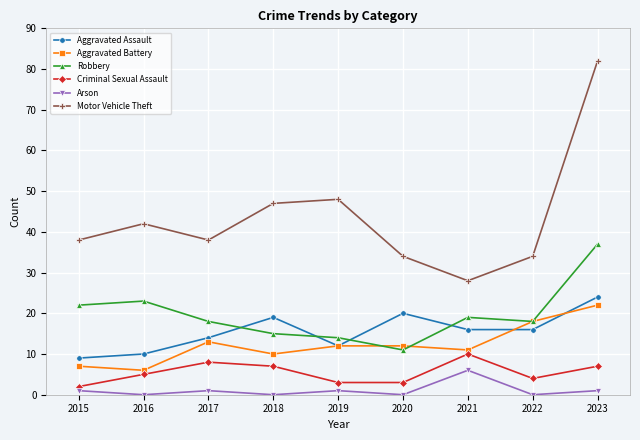

Which series has the largest total across all categories?

Motor Vehicle Theft